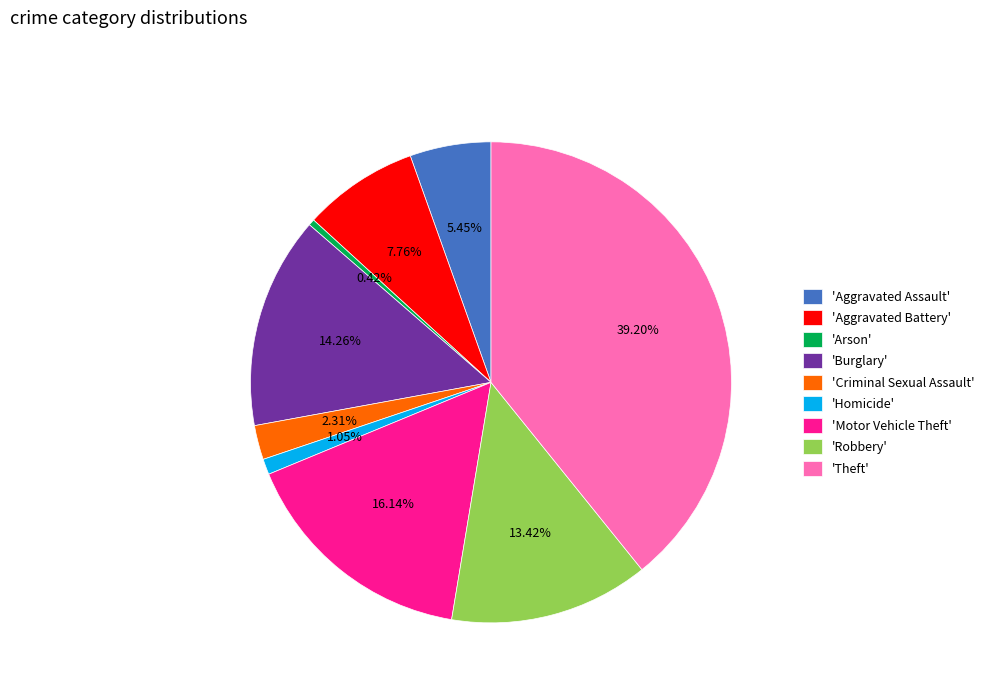

Which category has the biggest portion of the pie?

'Theft'